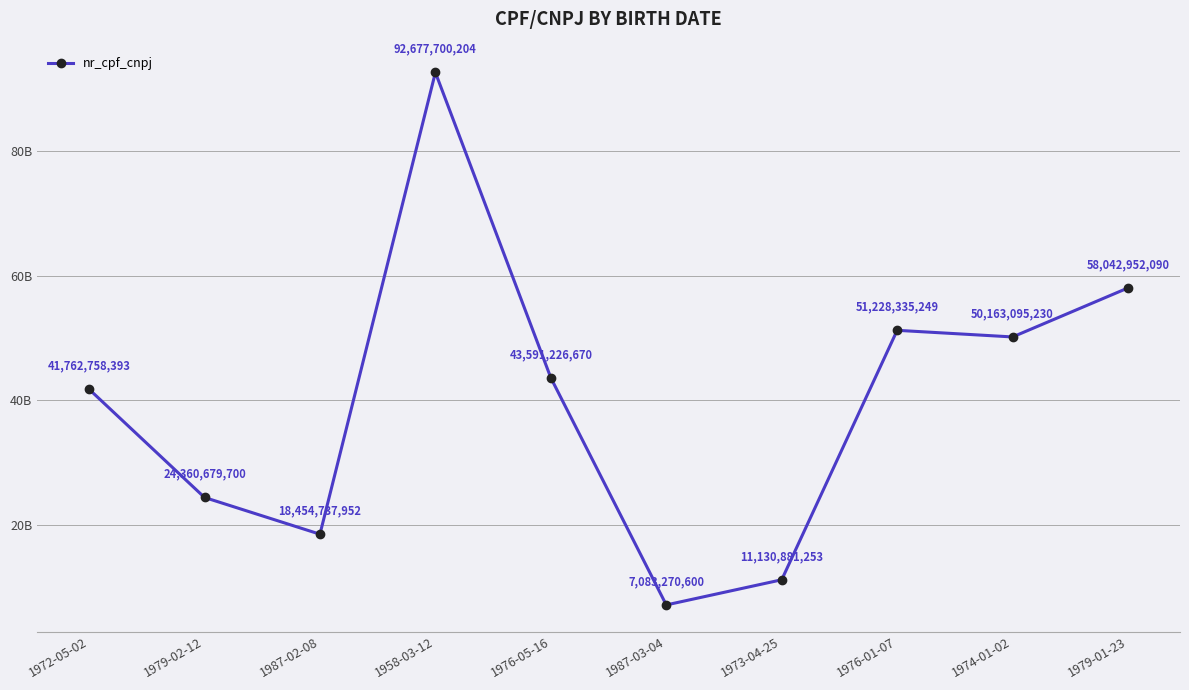

What is the average value?

39849563734